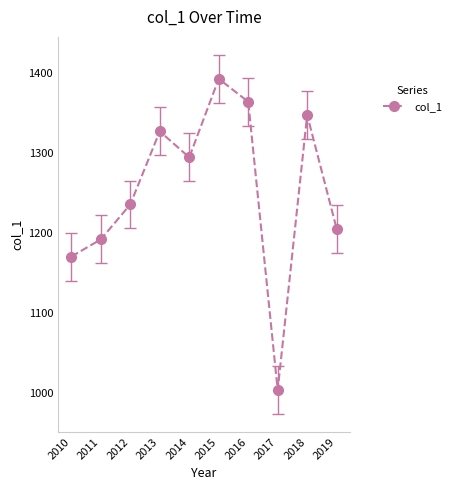

Read the value at 2011.

1192.0